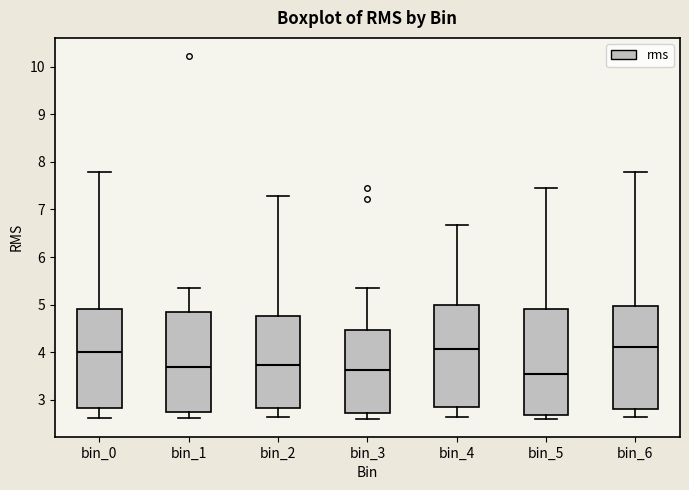

Where does the upper whisker of the box for bin_0 end on the y-axis? The values are not printed on the chart, so give them approximately, as read against the axis.

7.8